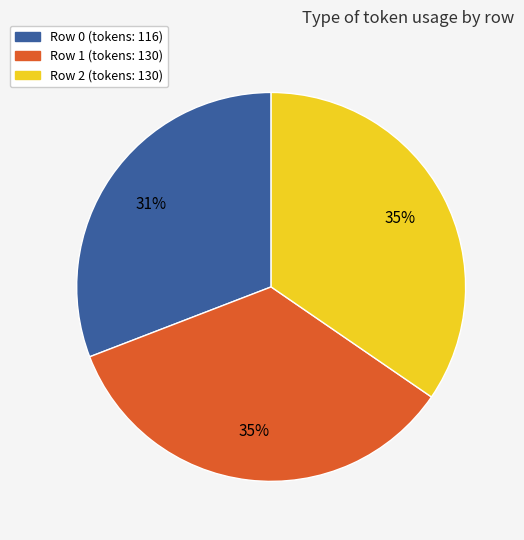

How many segments does this pie chart have?

3